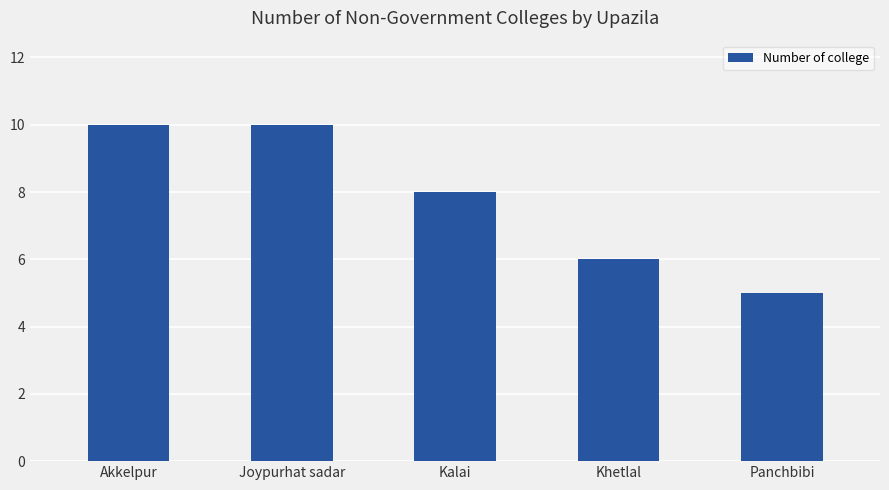

Read the value at Kalai.

8